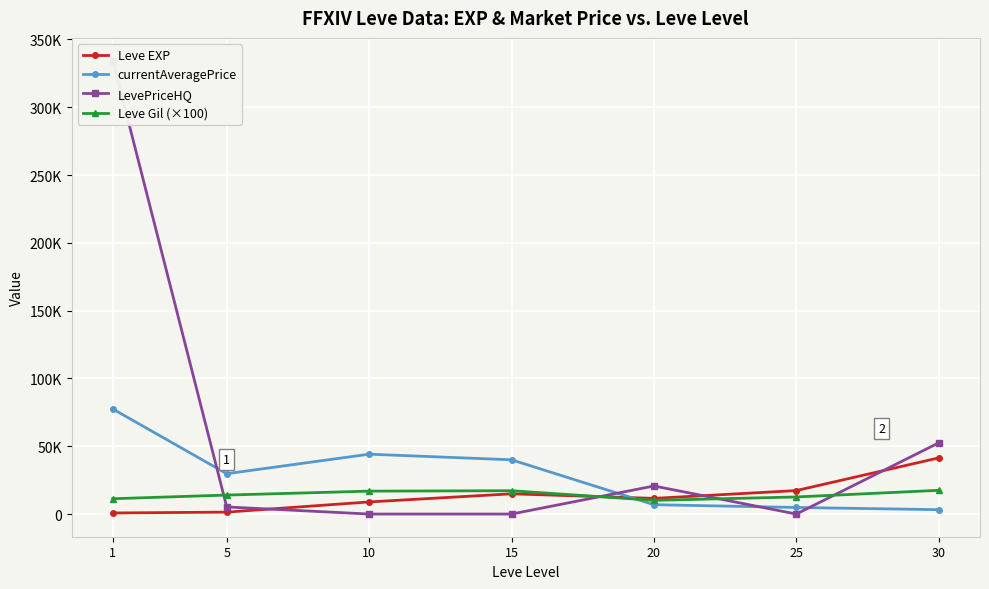

At which category is the sum across all series the highest?

1